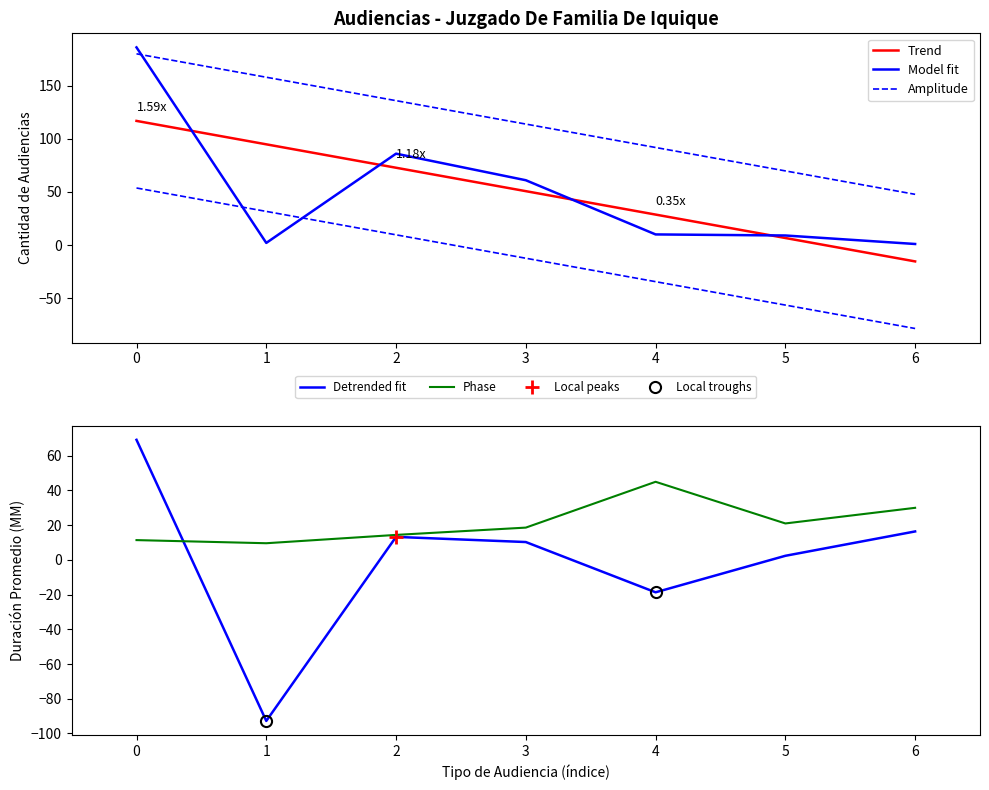

The Phase series shows 21.0 at 5. True or false?

True